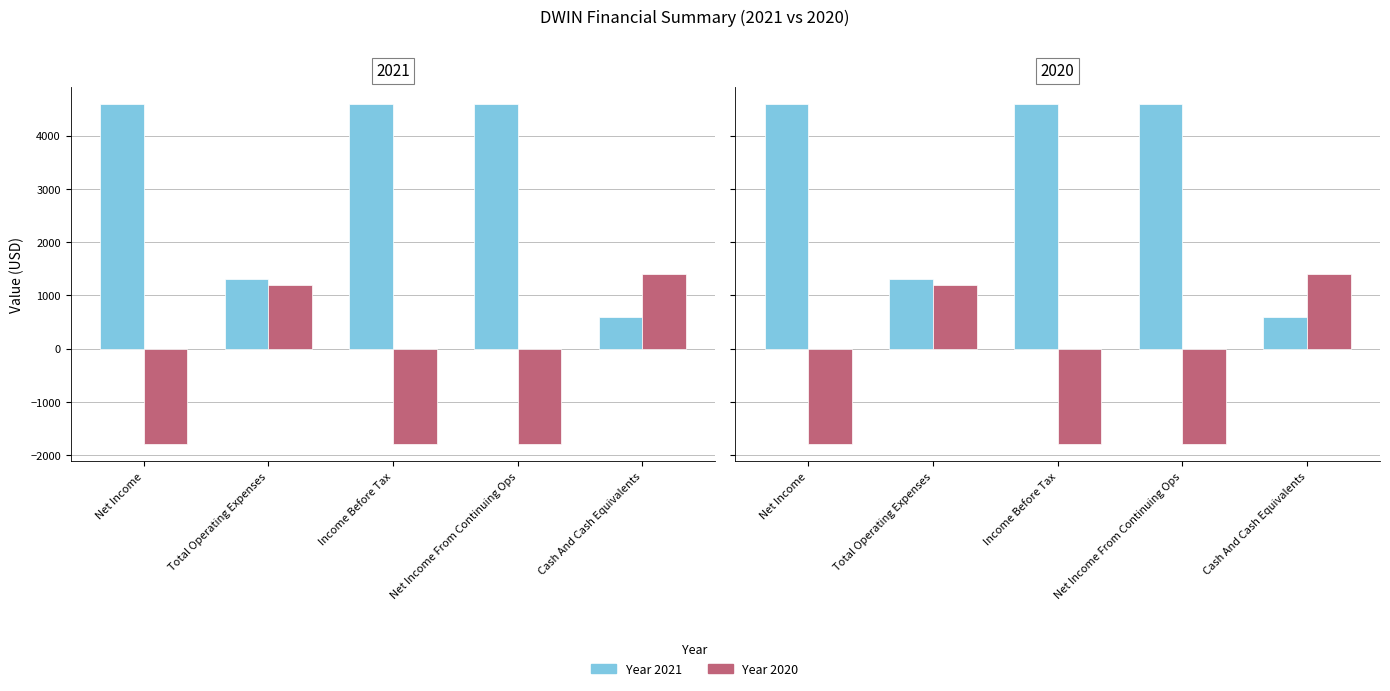

List the series in order of their overall mean, highest first.

2021, 2020